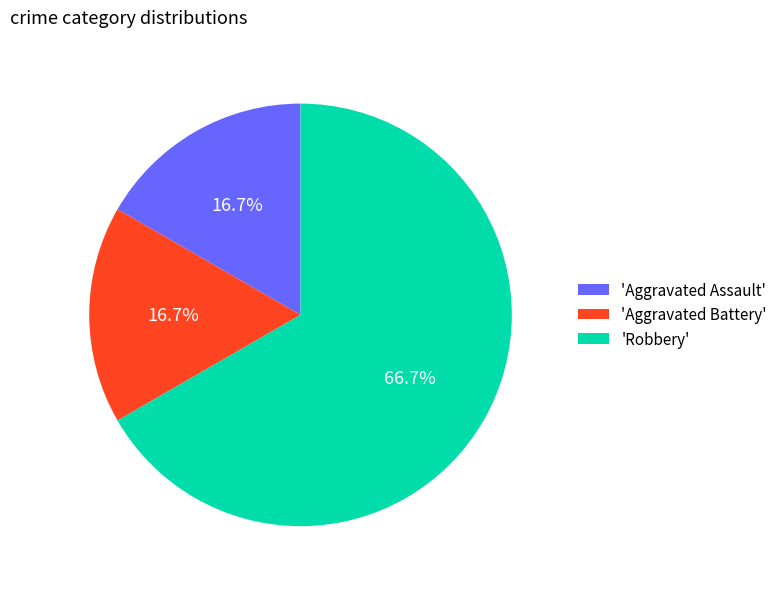

What is the majority slice?

'Robbery'